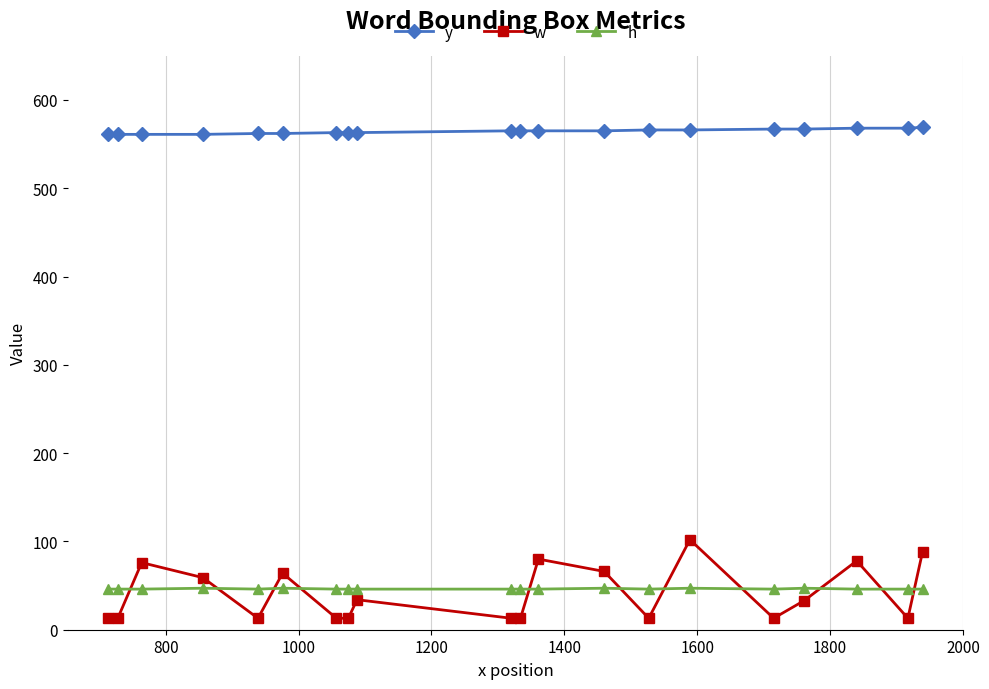

Which series has the largest total across all categories?

y